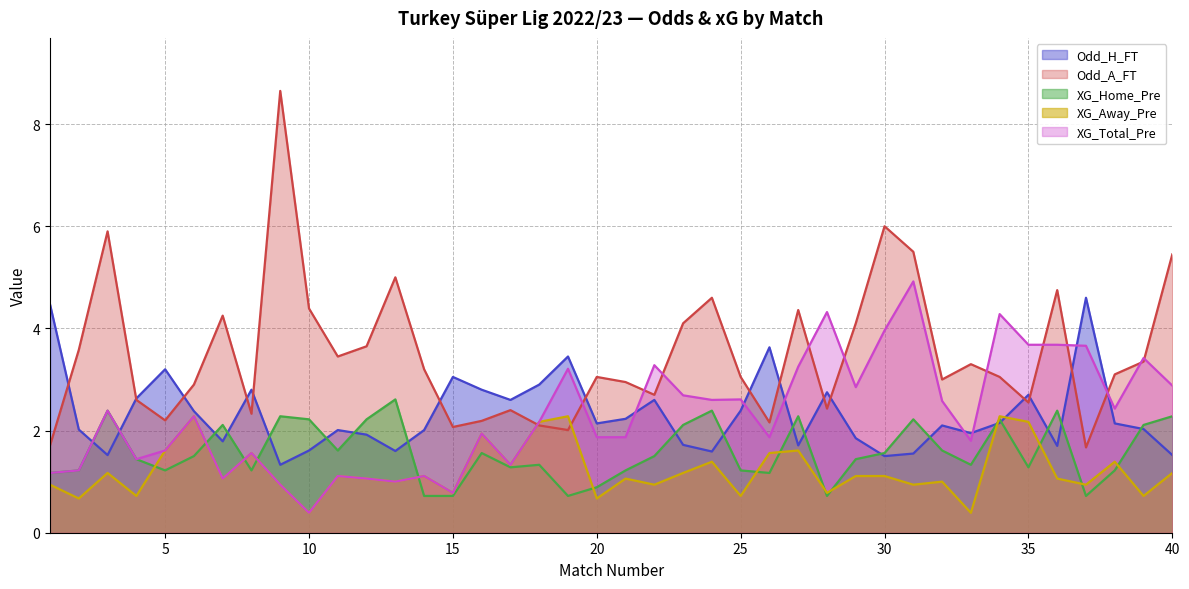

What is the total value across all series at 30?

14.1